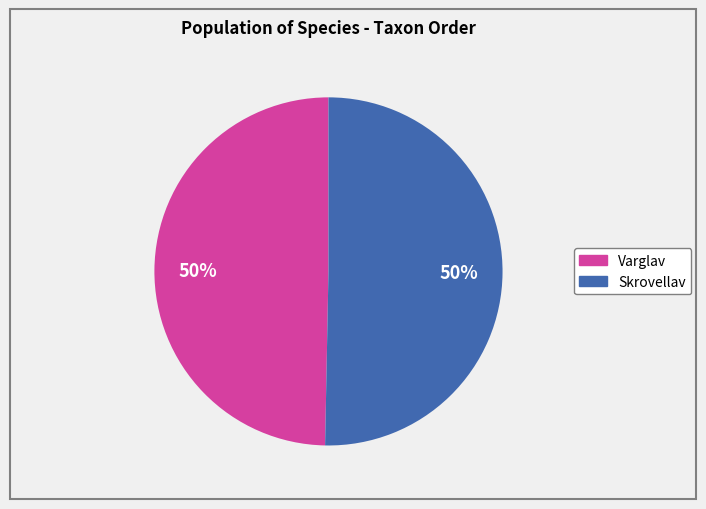

Is the sum of Skrovellav and Varglav greater than half?

Yes